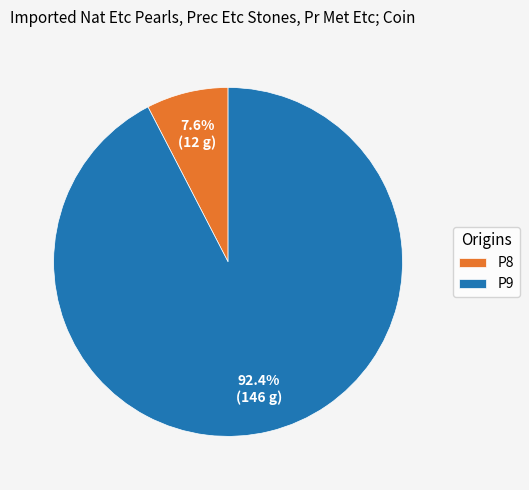

Count the number of slices in the pie.

2